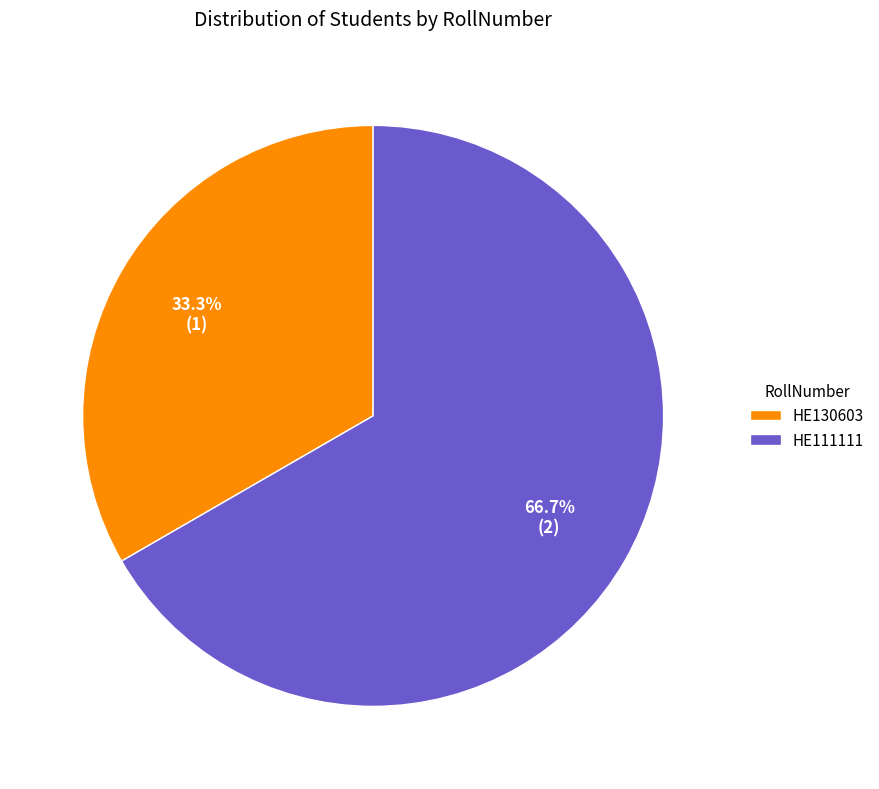

True or false: HE130603 accounts for 33% of the total.

True